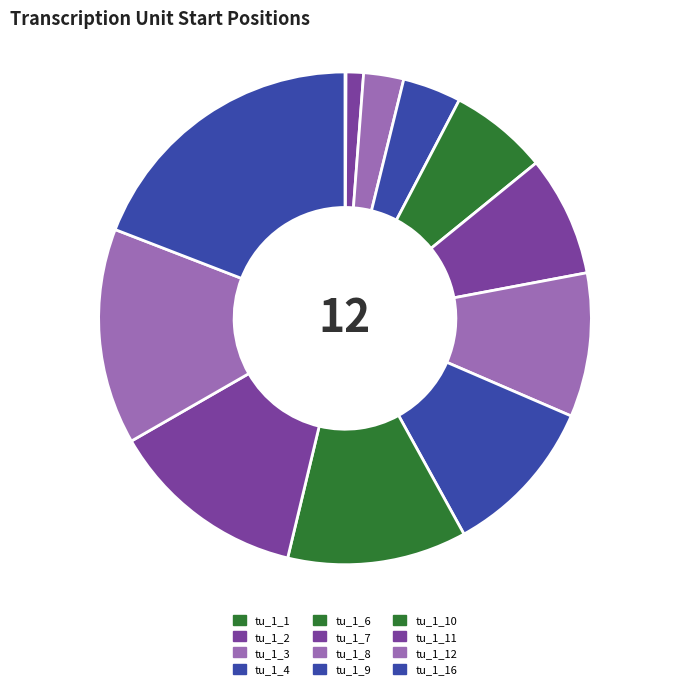

Which slice is the smallest?

tu_1_1